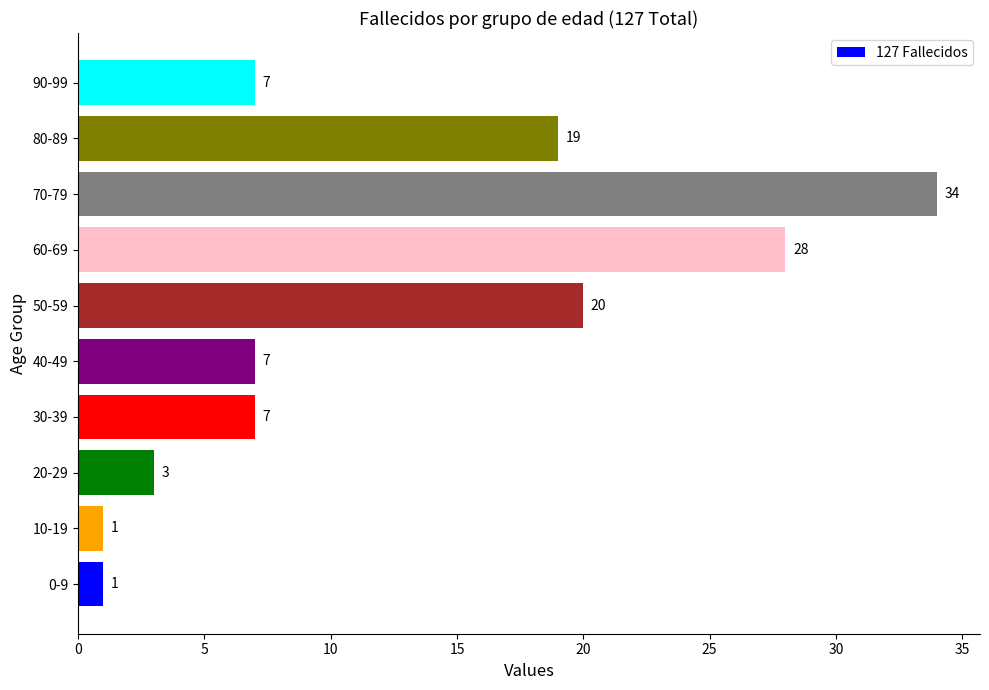

What is the average value?

13